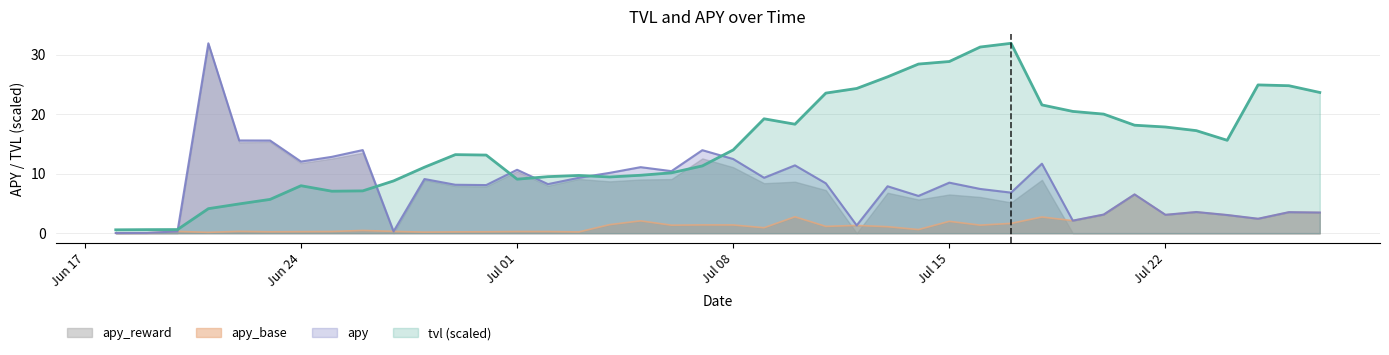

What is the highest value of the apy series?

31.9